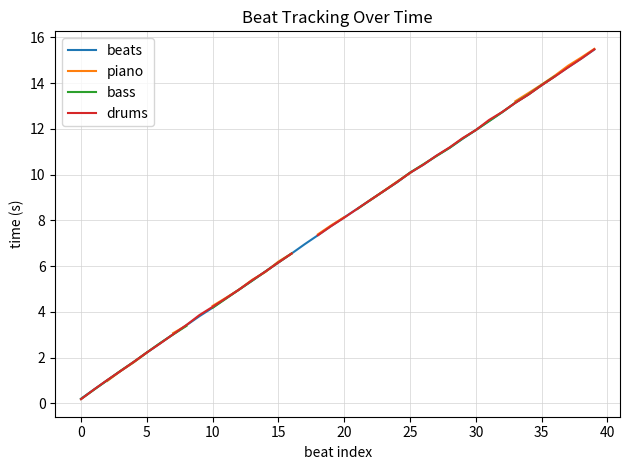

What is the maximum value for beats?

15.5